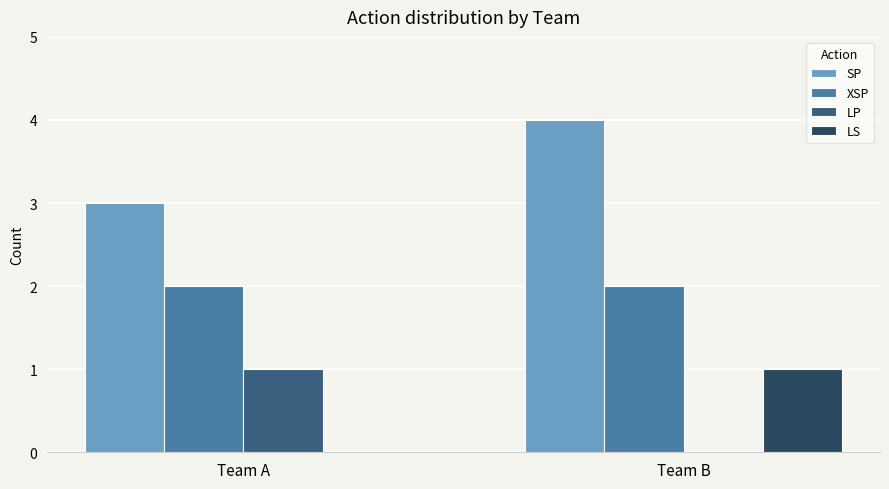

Is it true that LP equals 0 at Team B?

True